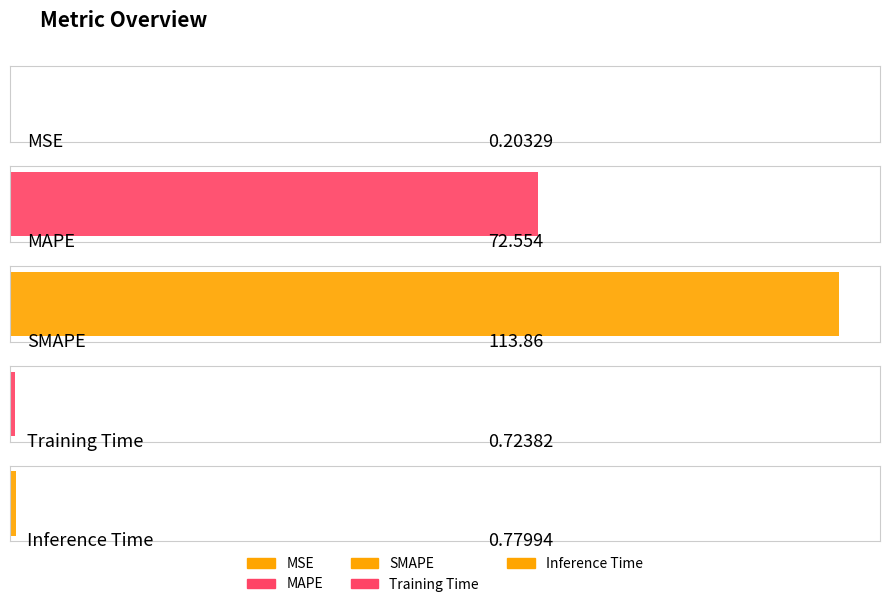

List the labels in order of value, largest first.

SMAPE, MAPE, Inference Time, Training Time, MSE